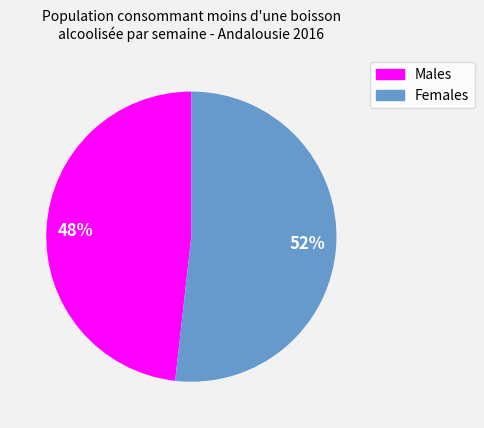

To the nearest percent, what is the average slice percentage?

50%